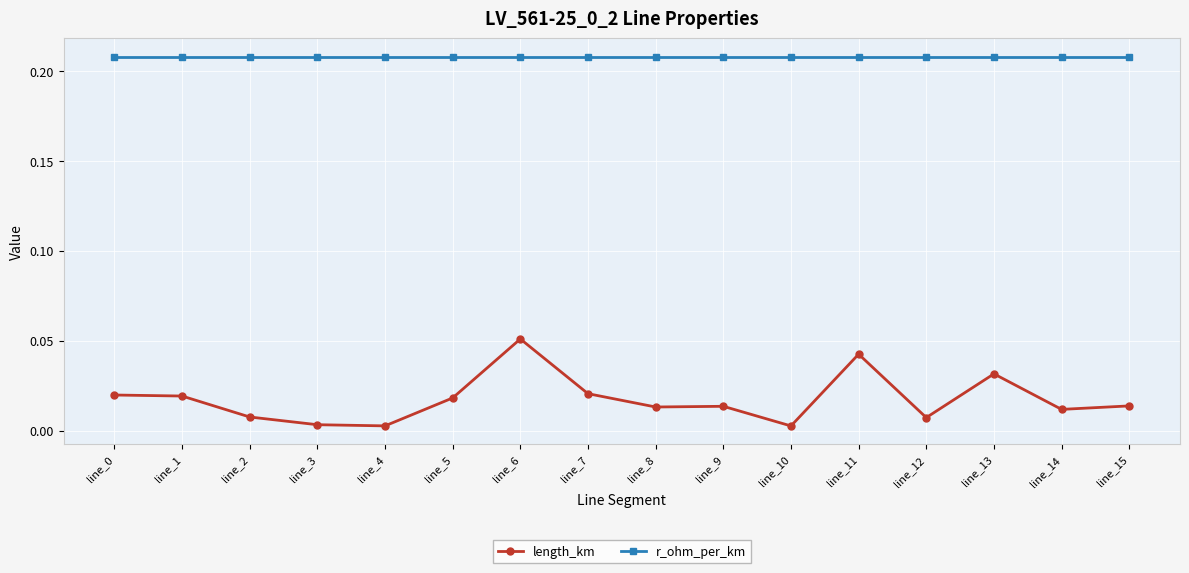

Which series has the largest range (max minus min)?

length_km